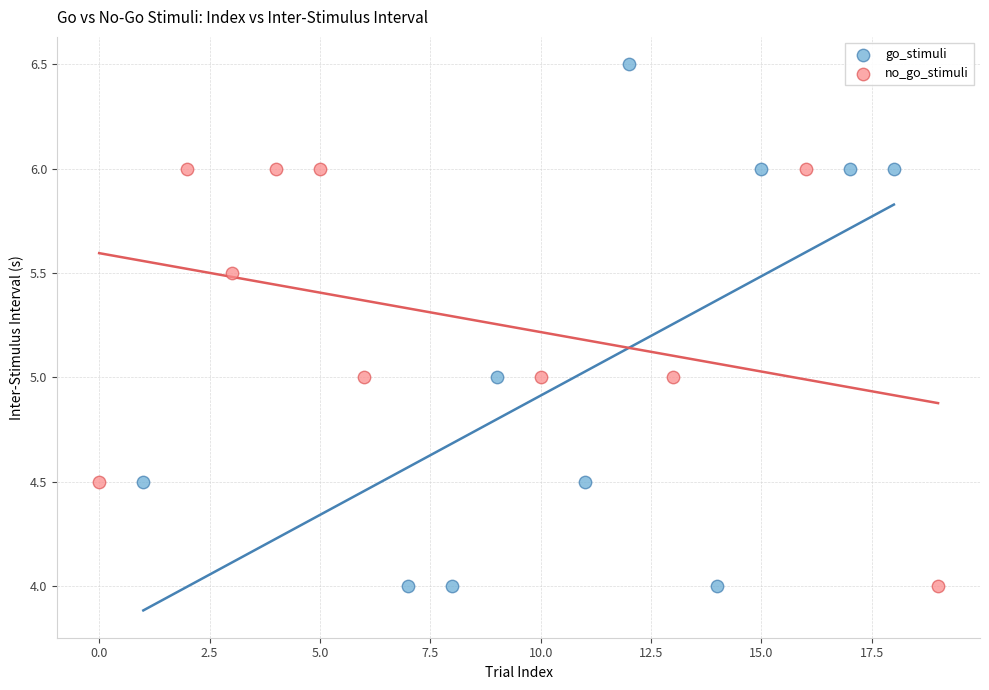

Which series contains the highest Y value?

go_stimuli